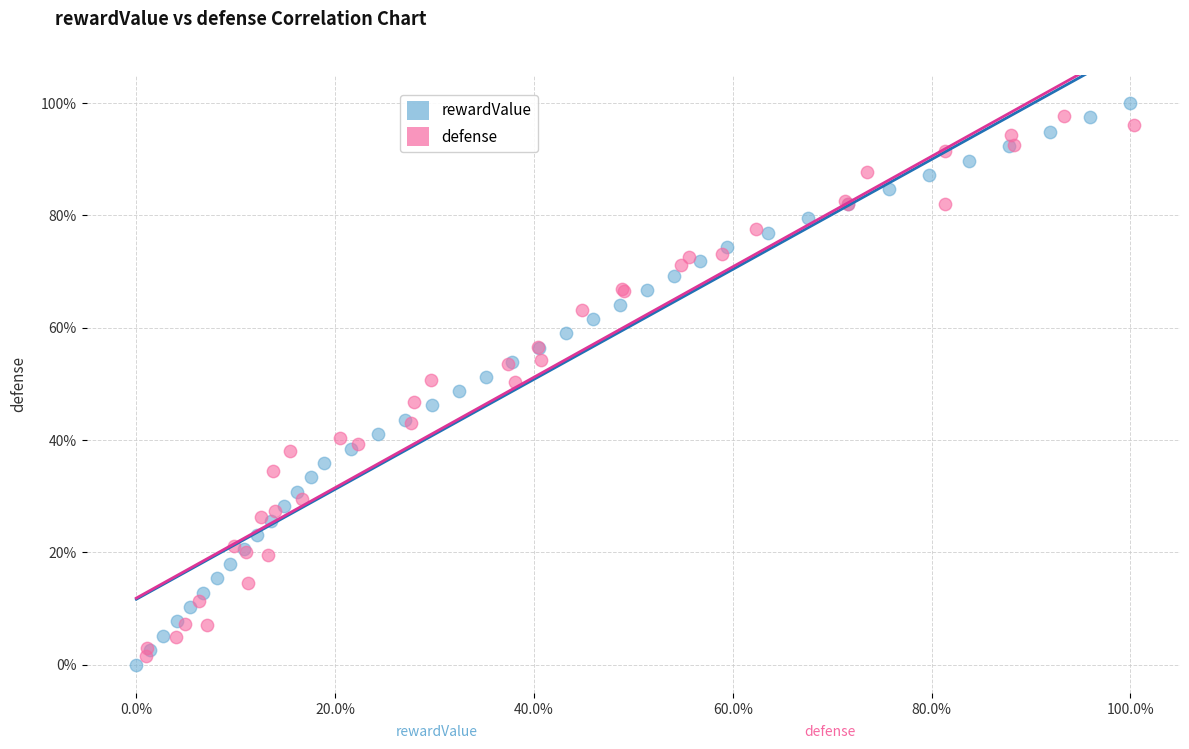

Which series reaches the minimum Y coordinate?

rewardValue